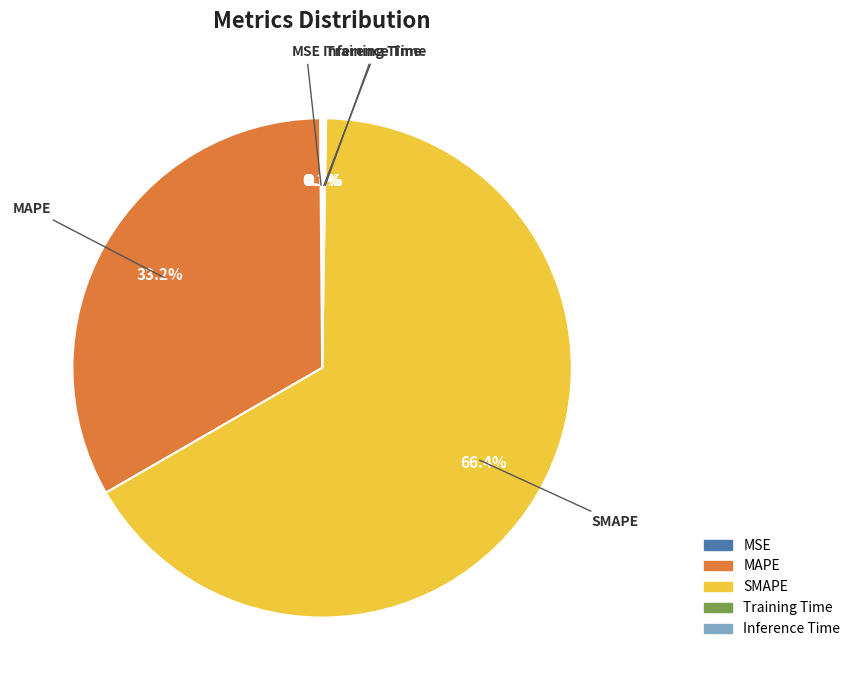

What percentage is NOT represented by MAPE?

66.8%